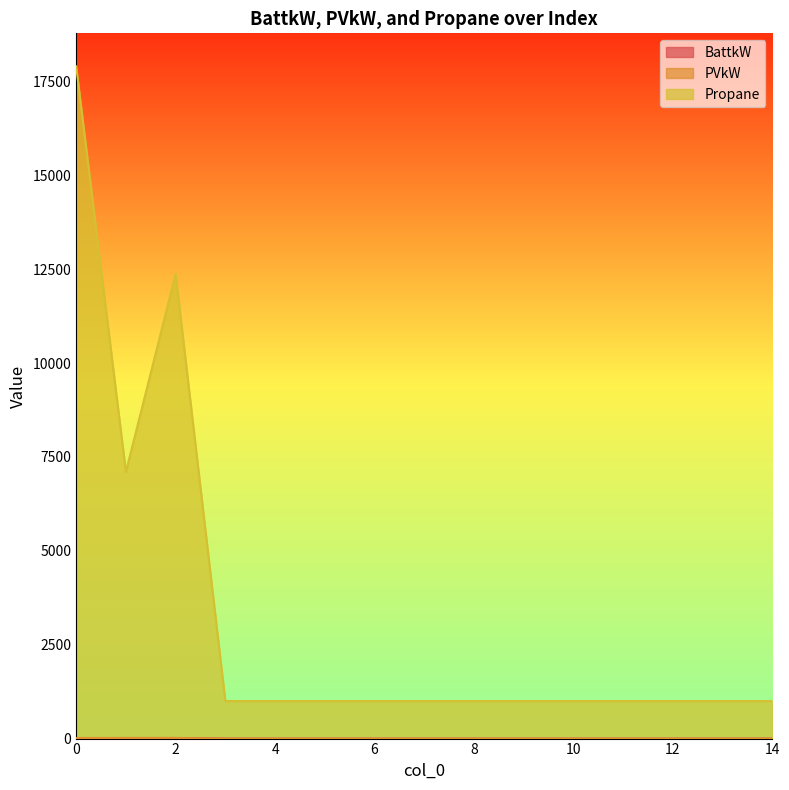

Is it true that PVkW equals 0.0 at 4?

True